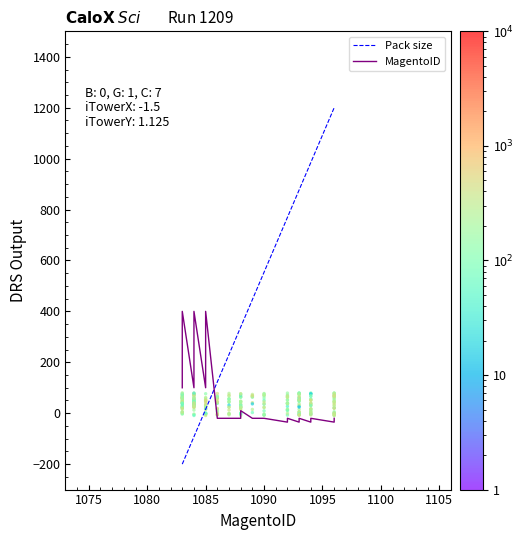

Which series has the largest total across all categories?

Pack size